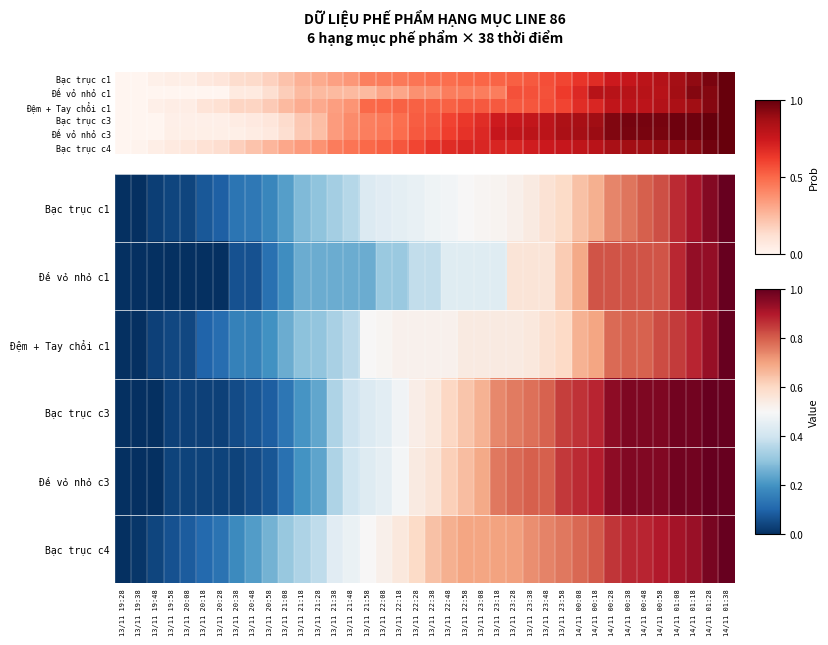

Rank the categories by Đế vỏ nhỏ c1 value from lowest to highest.

13/11 19:28, 13/11 19:38, 13/11 19:48, 13/11 19:58, 13/11 20:08, 13/11 20:18, 13/11 20:28, 13/11 20:38, 13/11 20:48, 13/11 20:58, 13/11 21:08, 13/11 21:18, 13/11 21:28, 13/11 21:38, 13/11 21:48, 13/11 21:58, 13/11 22:08, 13/11 22:18, 13/11 22:28, 13/11 22:38, 13/11 22:48, 13/11 22:58, 13/11 23:08, 13/11 23:18, 13/11 23:28, 13/11 23:38, 13/11 23:48, 13/11 23:58, 14/11 00:08, 14/11 00:18, 14/11 00:28, 14/11 00:38, 14/11 00:48, 14/11 00:58, 14/11 01:08, 14/11 01:18, 14/11 01:28, 14/11 01:38